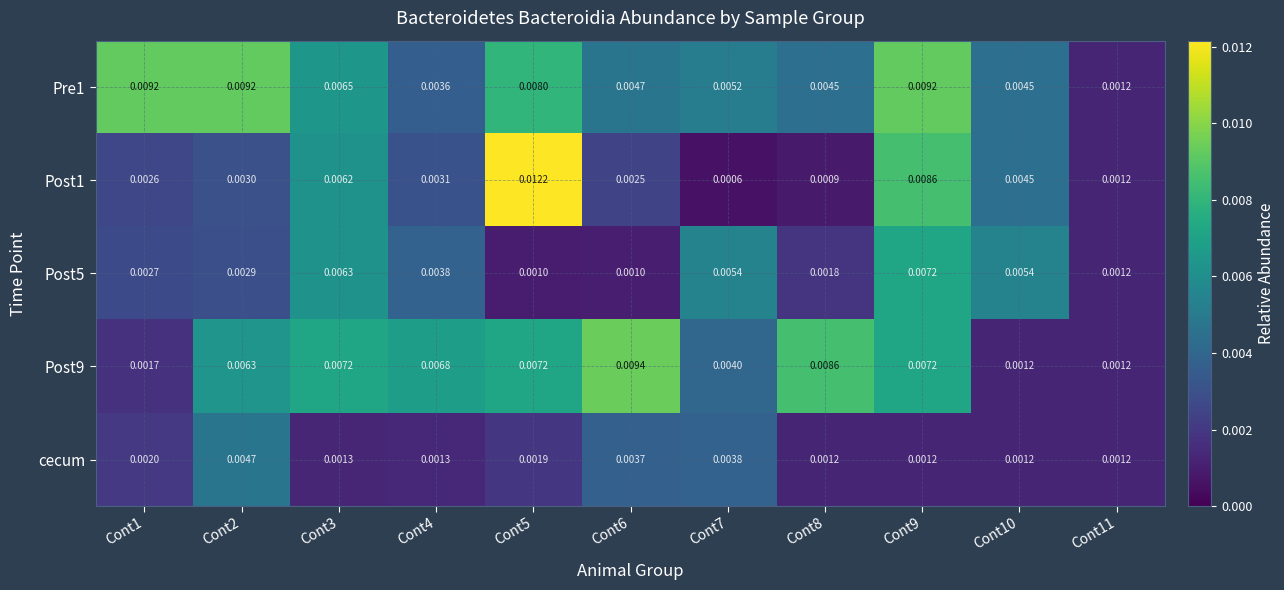

List the series in order of their peak value, lowest first.

cecum, Post5, Pre1, Post9, Post1